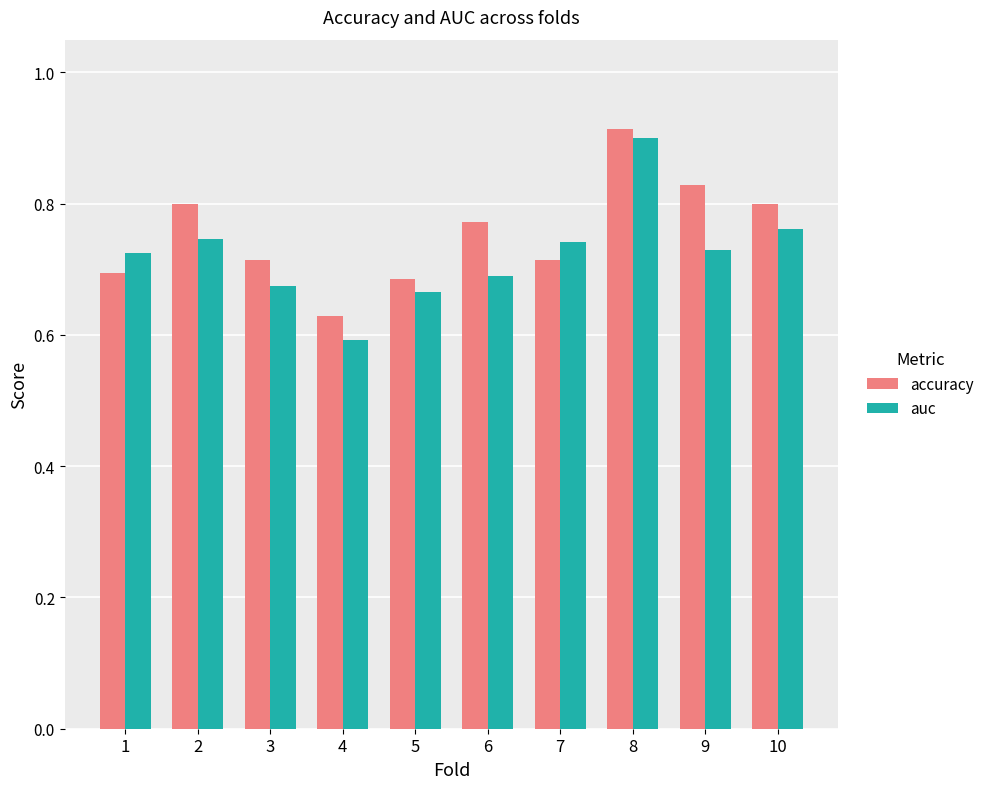

At which category does the chart reach its minimum across all series?

4